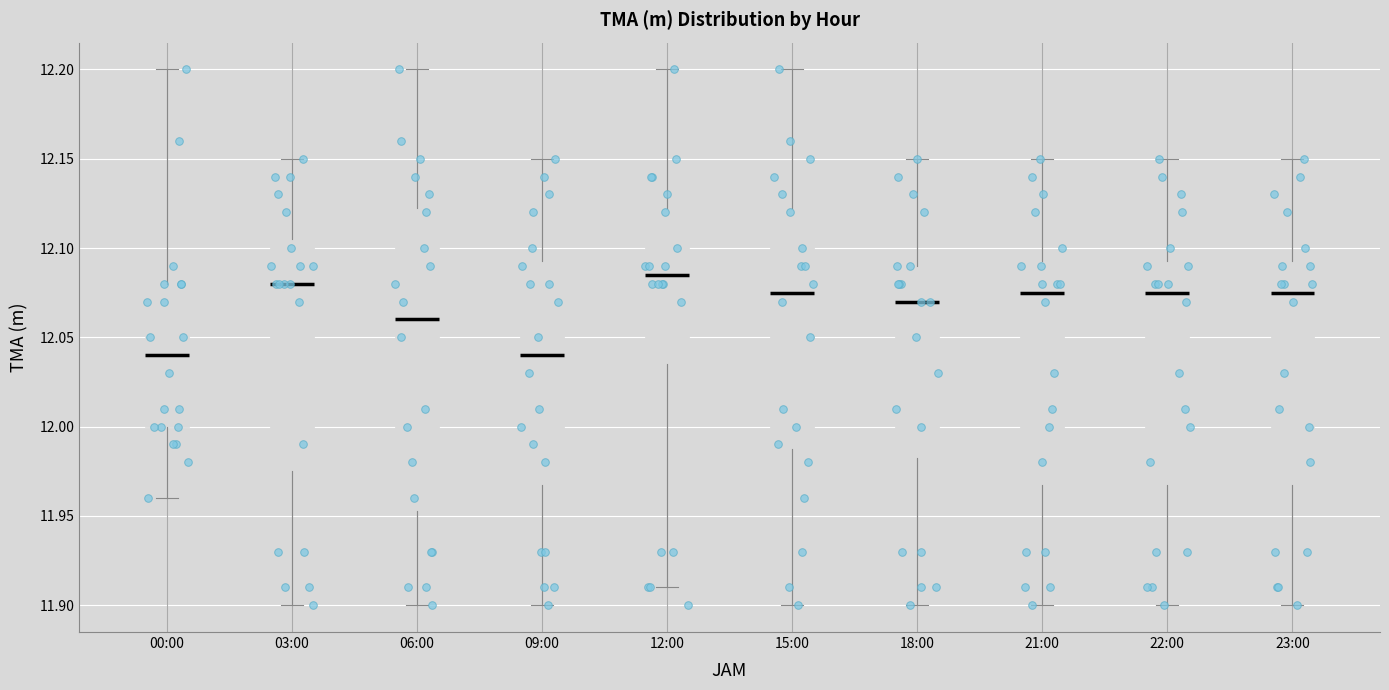

Reading left to right, transcribe this box plot: for each box, give where its median line is, the range the box spans, and where its two whiskers end, as read against the y-axis. The values are not printed on the chart, so give them approximately, as read against the axis.

00:00: median 12.040, box 12.000 to 12.080, whiskers 11.960 to 12.200
03:00: median 12.080, box 11.975 to 12.105, whiskers 11.900 to 12.150
06:00: median 12.060, box 11.955 to 12.125, whiskers 11.900 to 12.200
09:00: median 12.040, box 11.970 to 12.095, whiskers 11.900 to 12.150
12:00: median 12.085, box 12.035 to 12.125, whiskers 11.910 to 12.200
15:00: median 12.075, box 11.990 to 12.125, whiskers 11.900 to 12.200
18:00: median 12.070, box 11.985 to 12.090, whiskers 11.900 to 12.150
21:00: median 12.075, box 11.970 to 12.095, whiskers 11.900 to 12.150
22:00: median 12.075, box 11.970 to 12.095, whiskers 11.900 to 12.150
23:00: median 12.075, box 11.970 to 12.095, whiskers 11.900 to 12.150